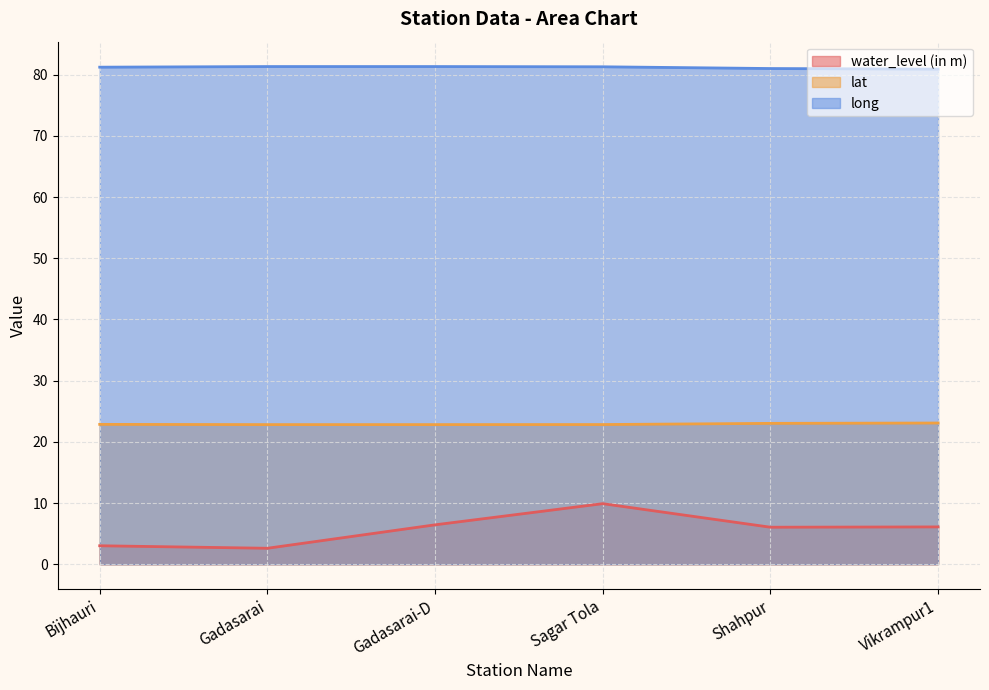

What is the difference between the maximum and minimum values in the lat series?

0.3